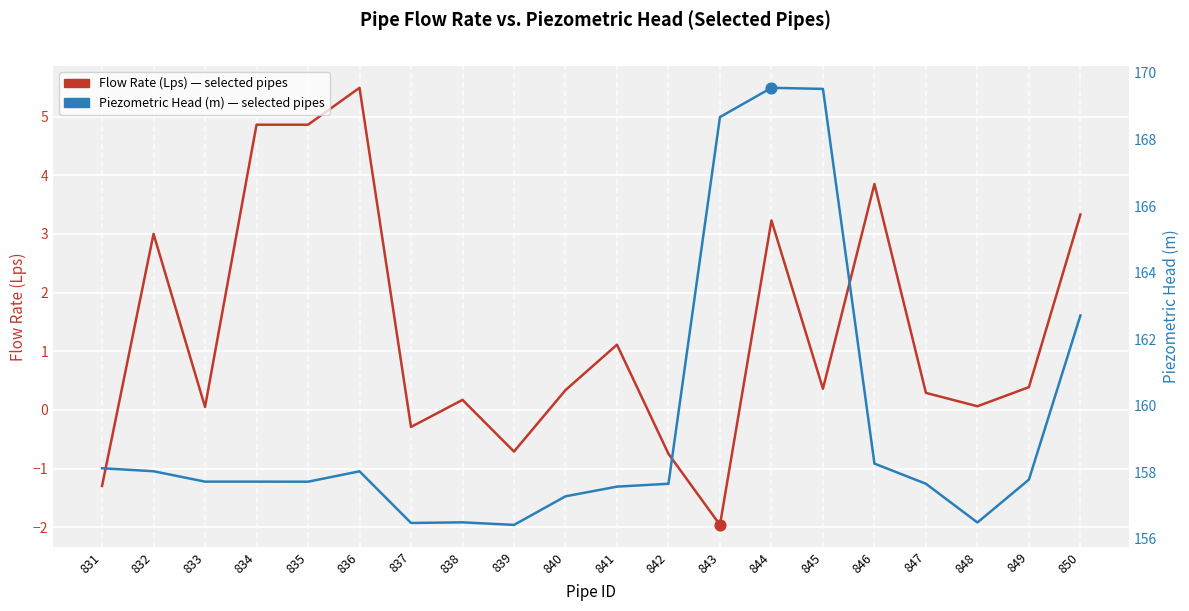

At which category is the sum across all series the highest?

844